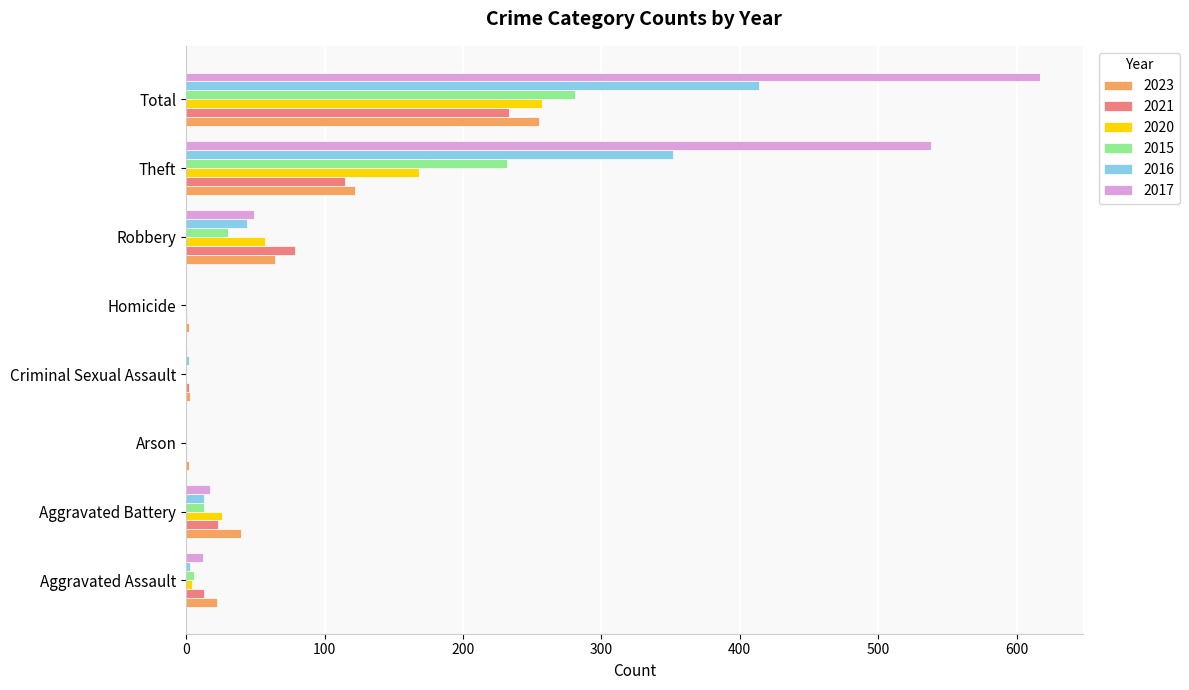

What is the average value of the 2017 series?

154